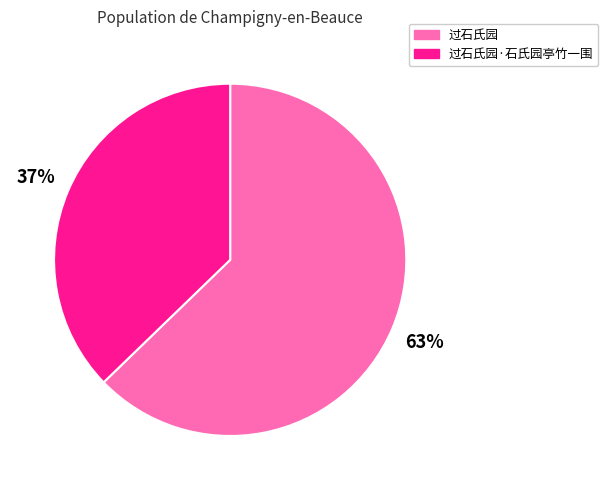

What percentage is the 过石氏园·石氏园亭竹一围 slice, to the nearest percent?

37%